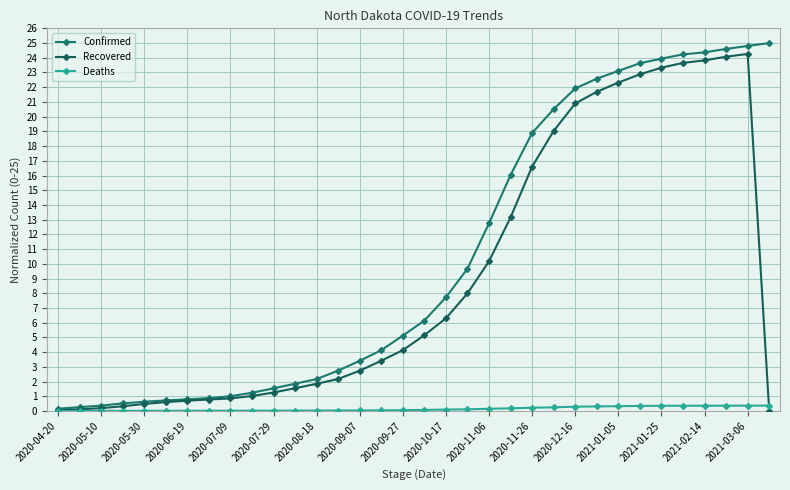

What is the difference between the maximum and second lowest values in the Recovered series?

24.2